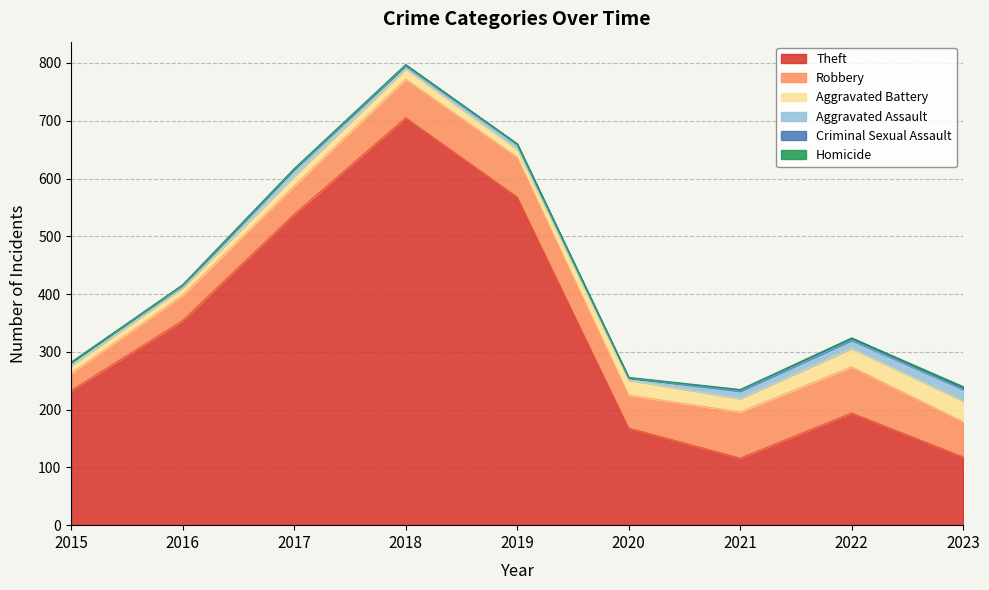

The value of Aggravated Battery at 2016 is 13. True or false?

True